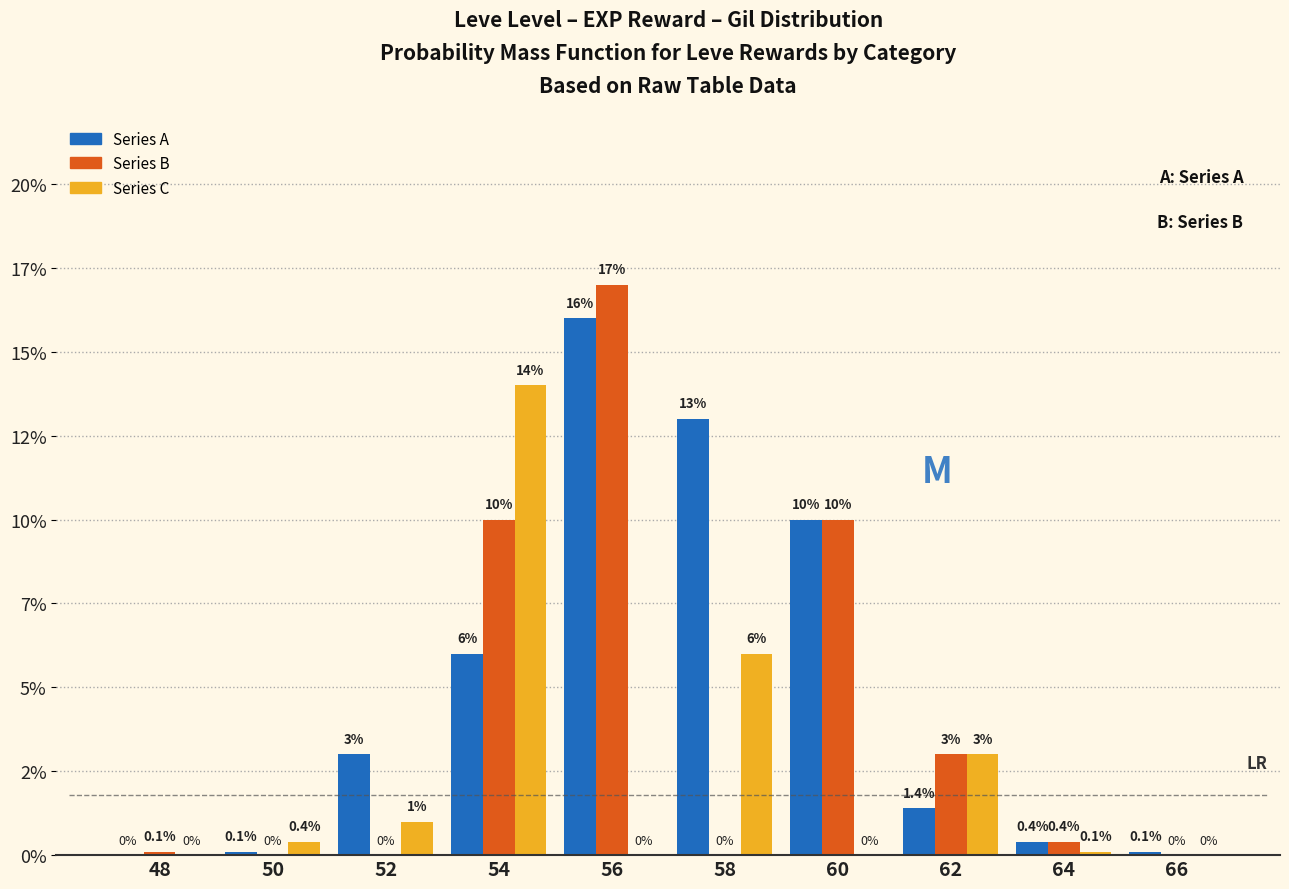

The Series B series shows 0.2 at 64. True or false?

False